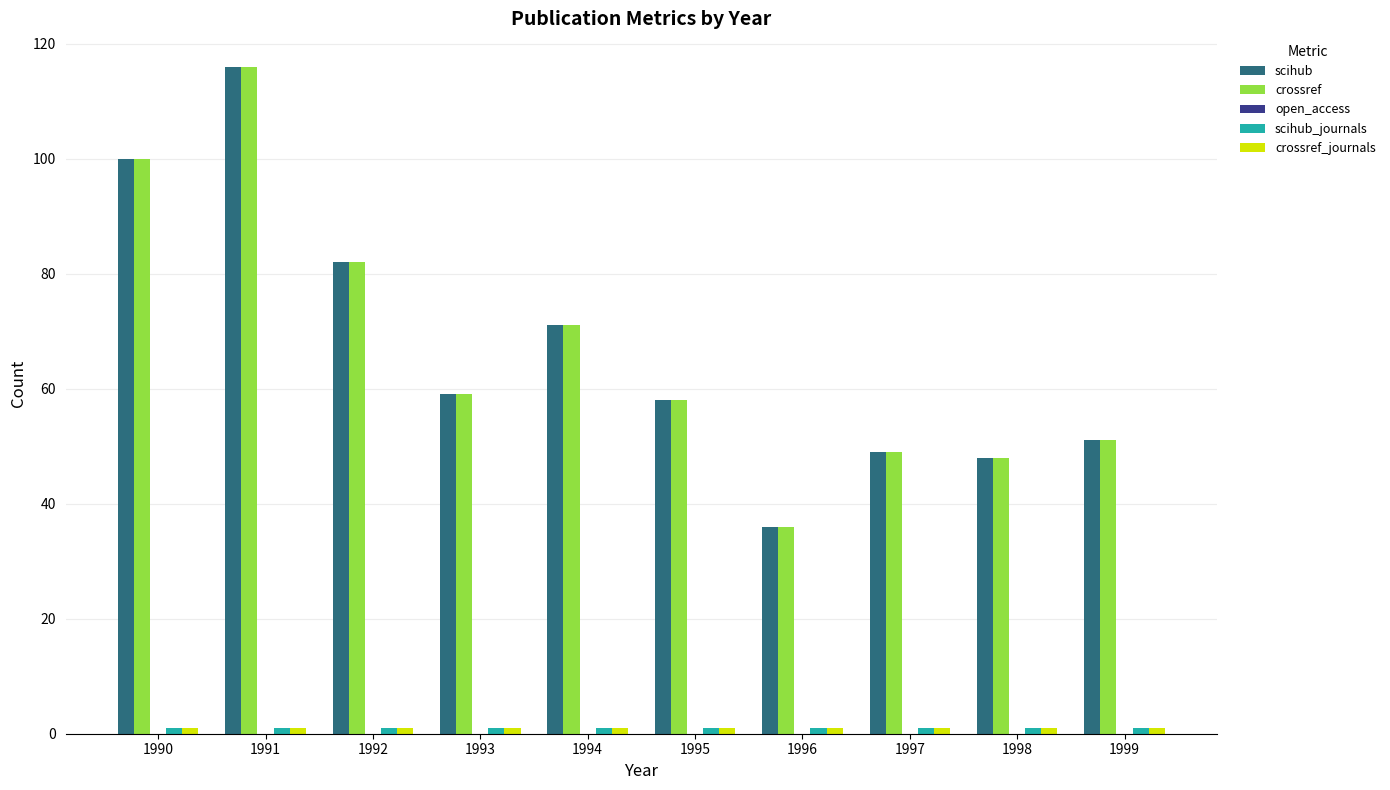

How many groups of bars are there?

10